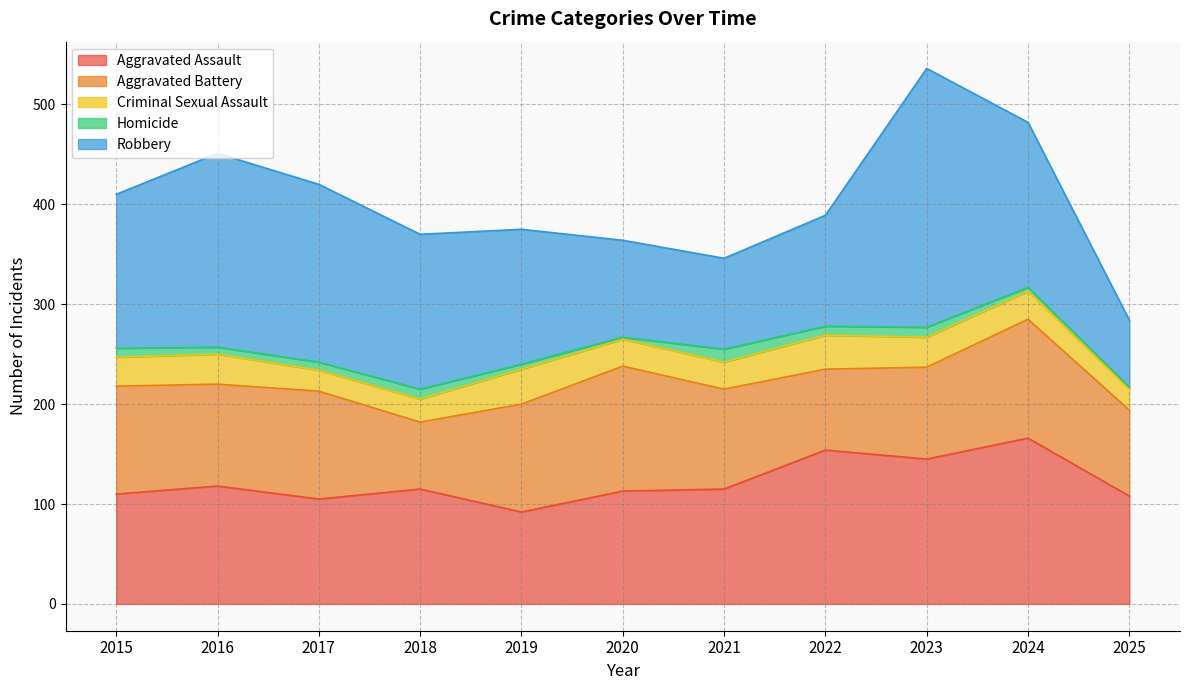

Is it true that Robbery equals 29 at 2025?

False